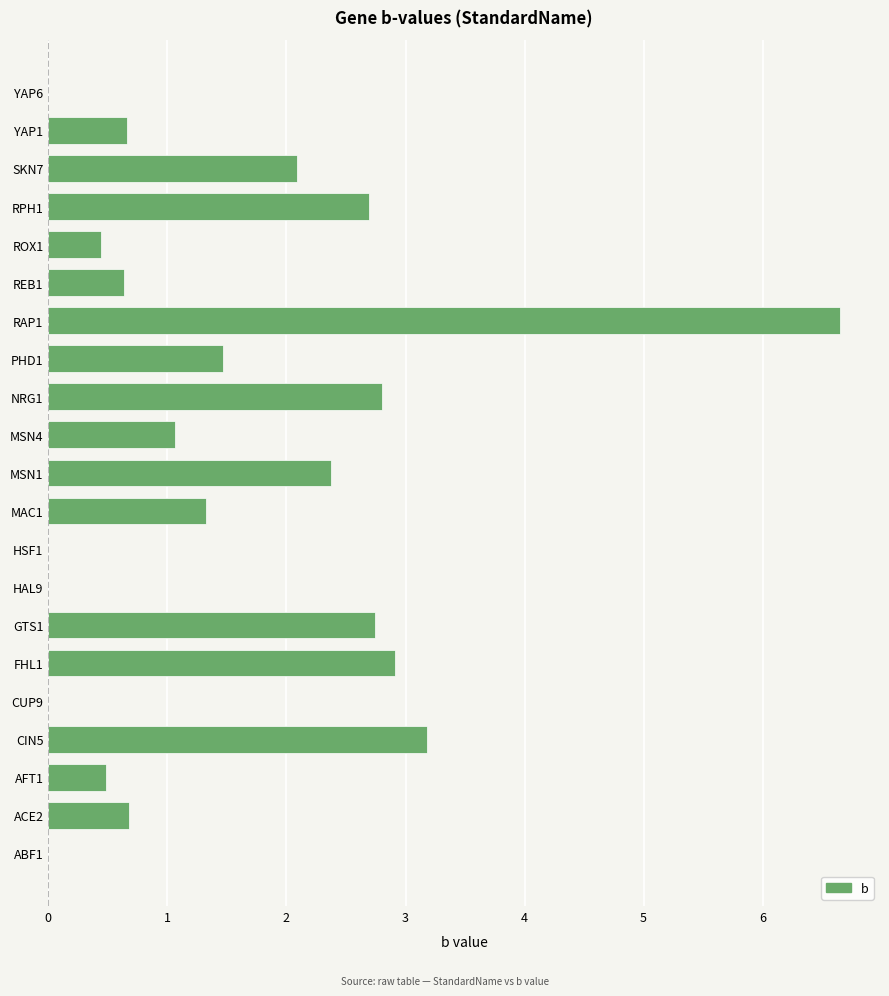

The value at HAL9 is 0.0. True or false?

True